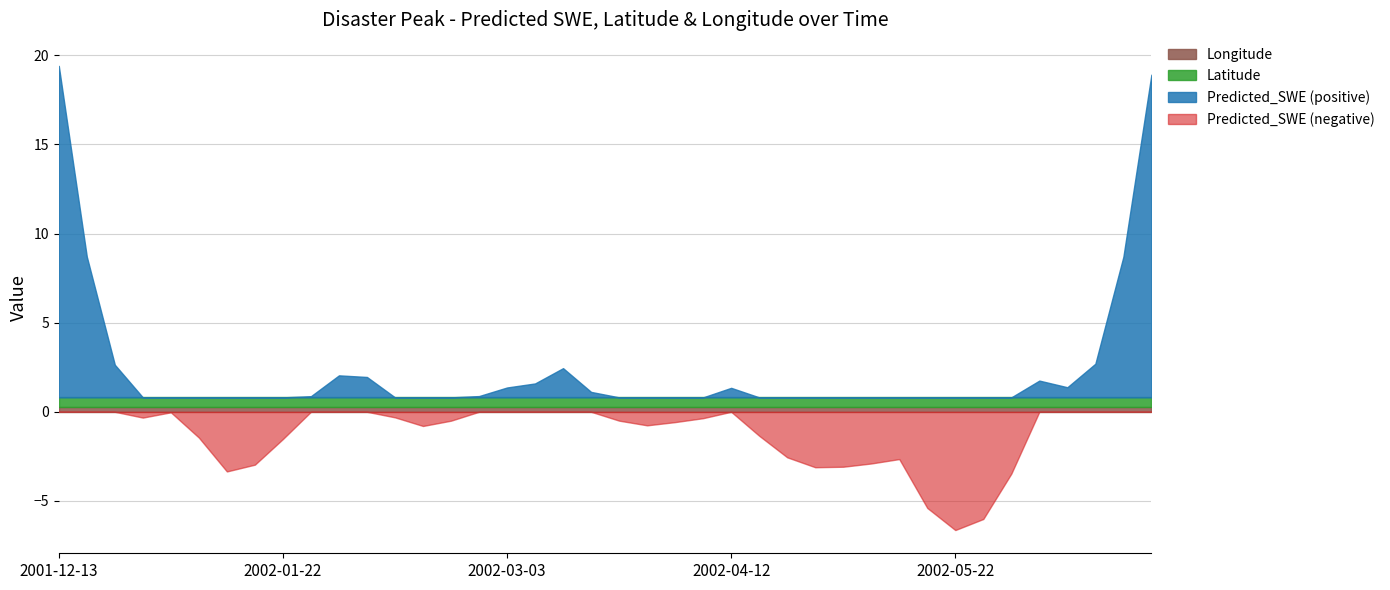

What is the difference between the maximum and minimum values in the Predicted_SWE series?

25.2